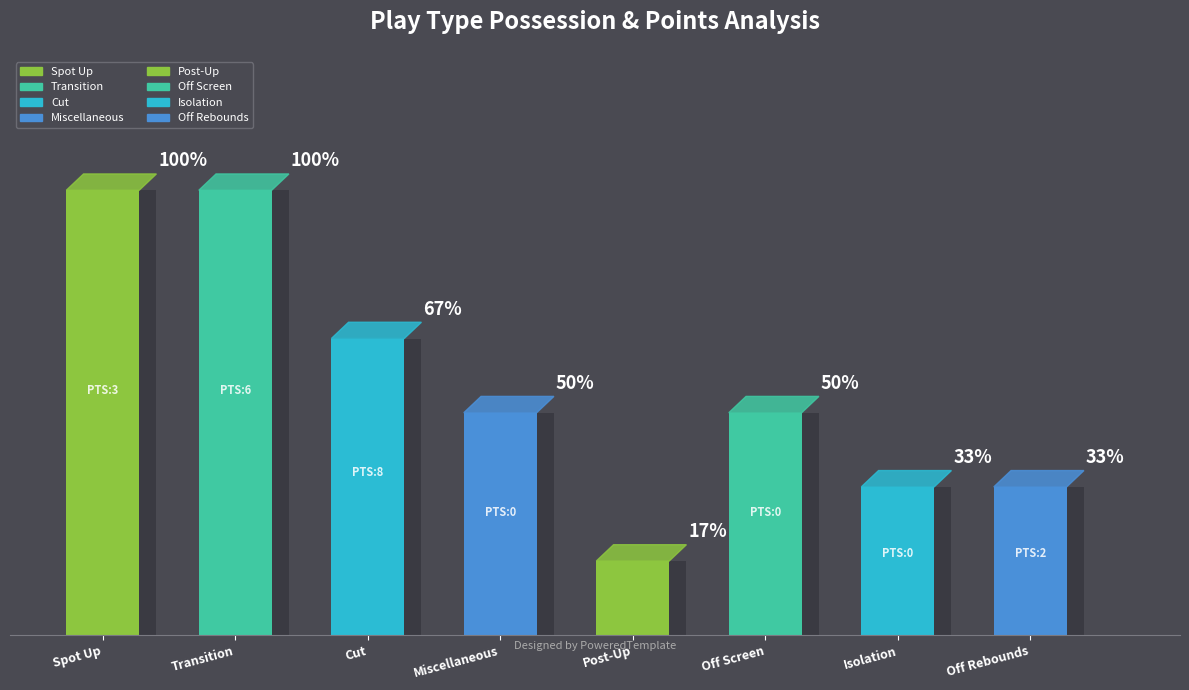

What is the label of the 2nd bar from the right?

Isolation